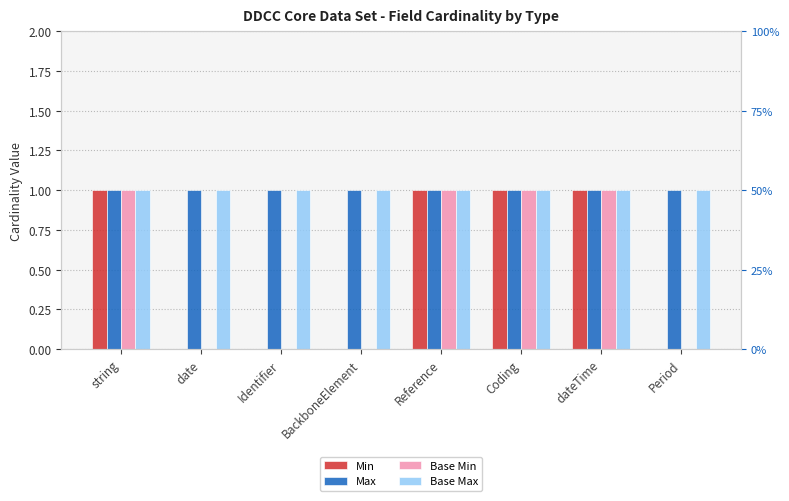

True or false: Max has a value of 1 at Identifier.

True